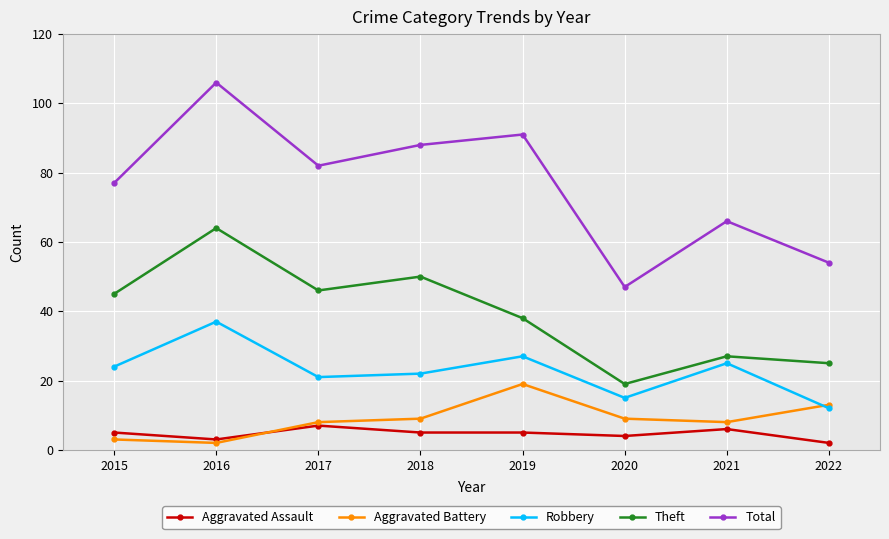

How many intersections are there between Aggravated Battery and Robbery?

1